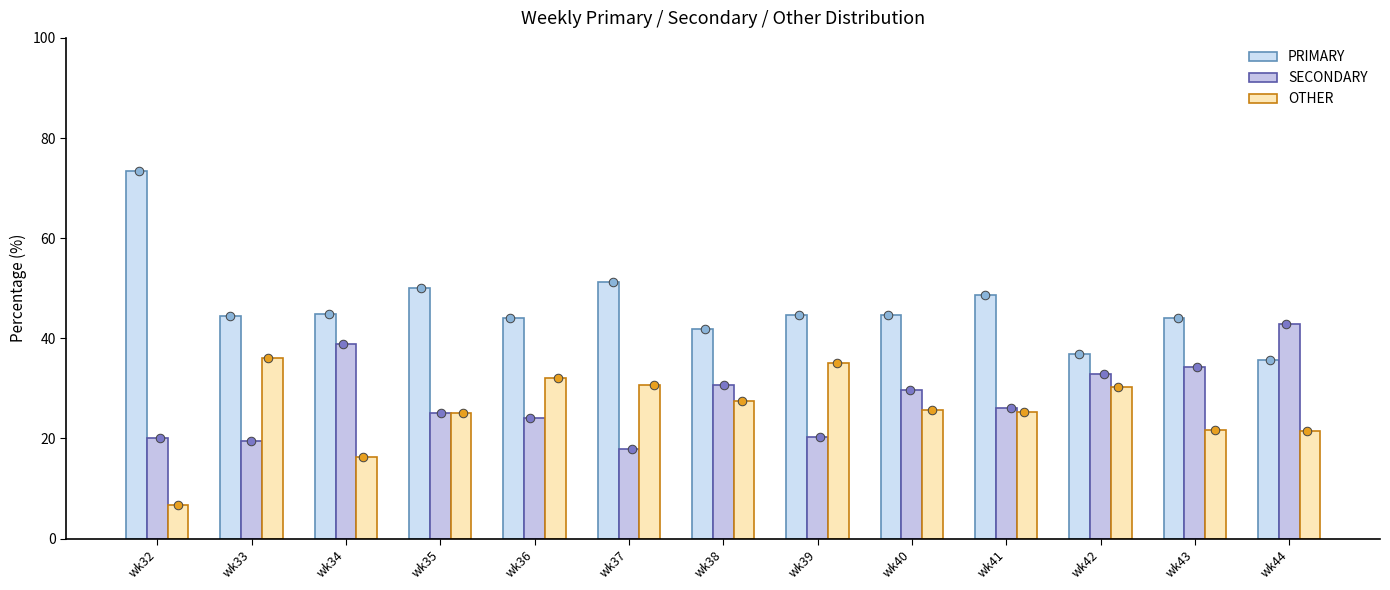

Which series contains the highest Y value?

PRIMARY